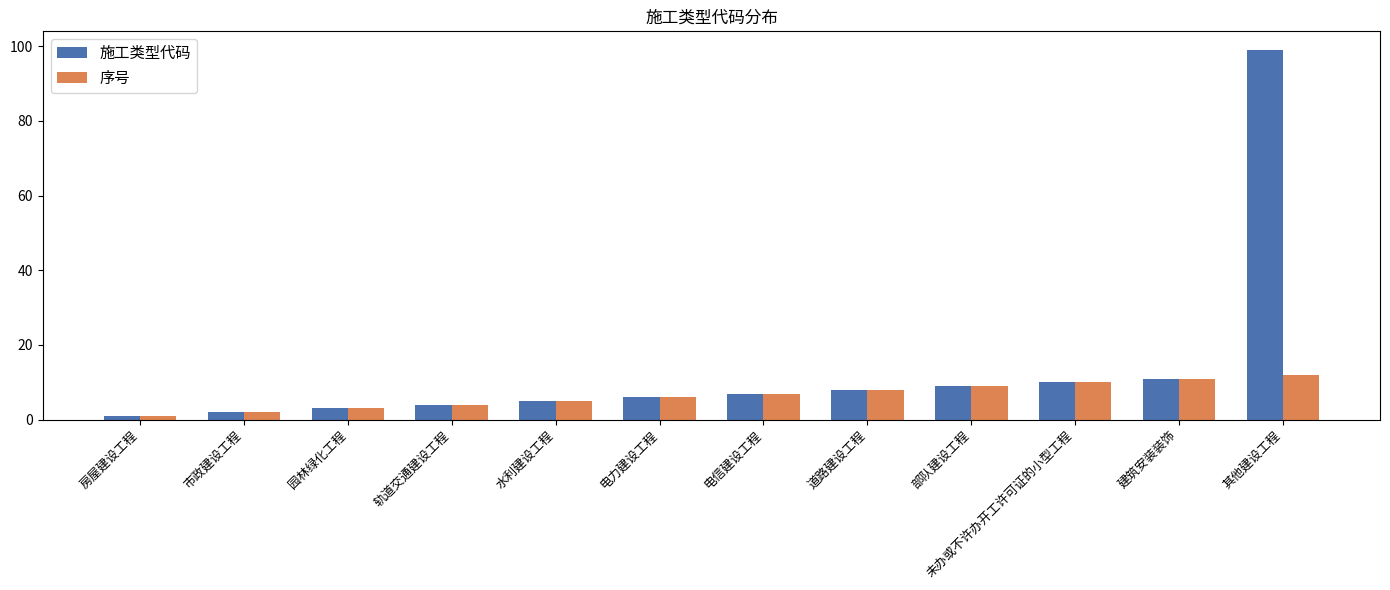

What position from the right is 电力建设工程?

7